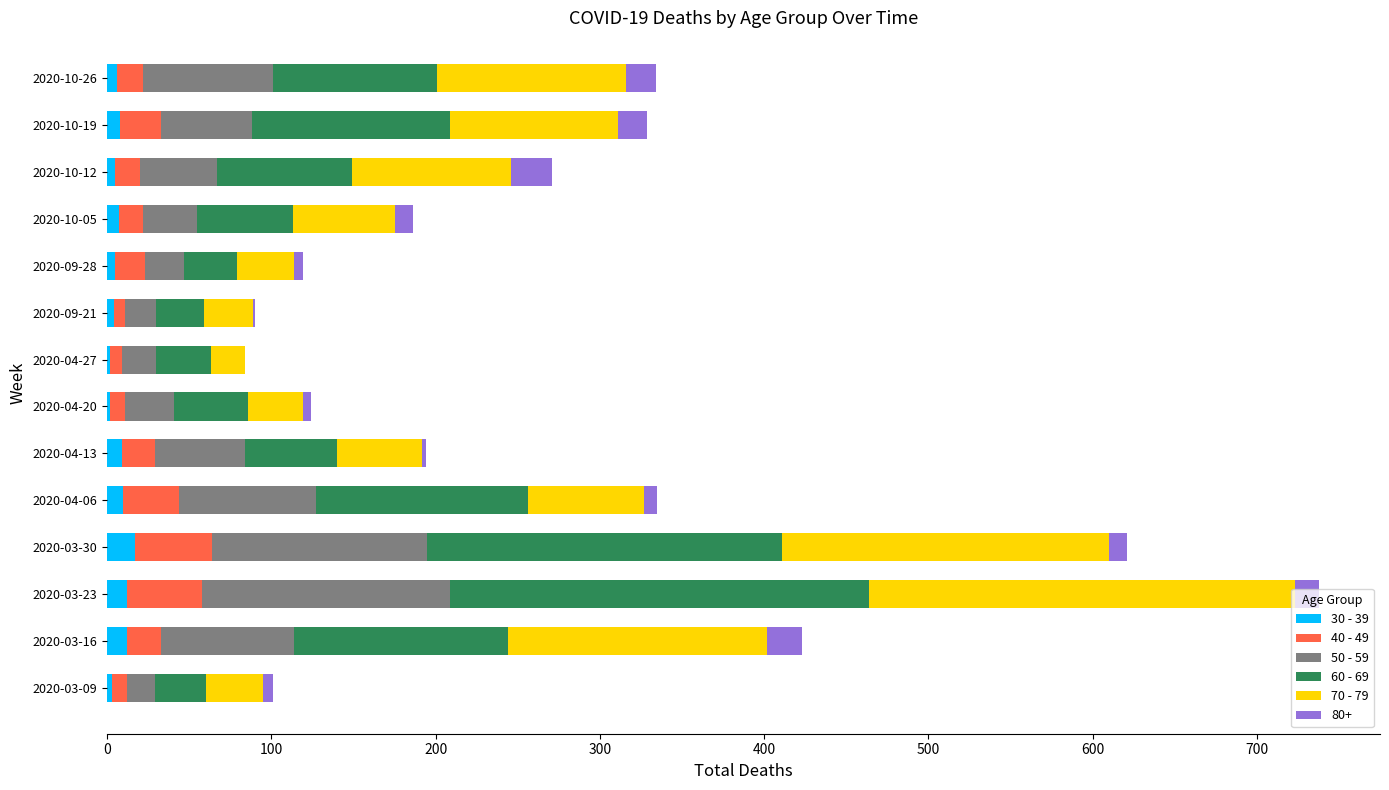

At which category is the sum across all series the highest?

2020-03-23